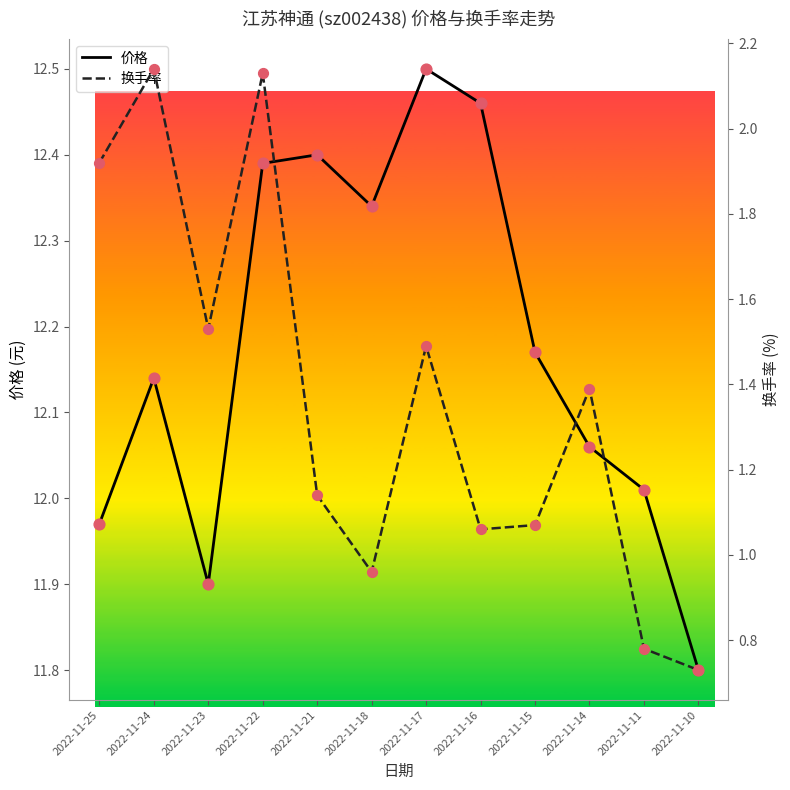

What is the total value across all series at 2022-11-23?

13.4